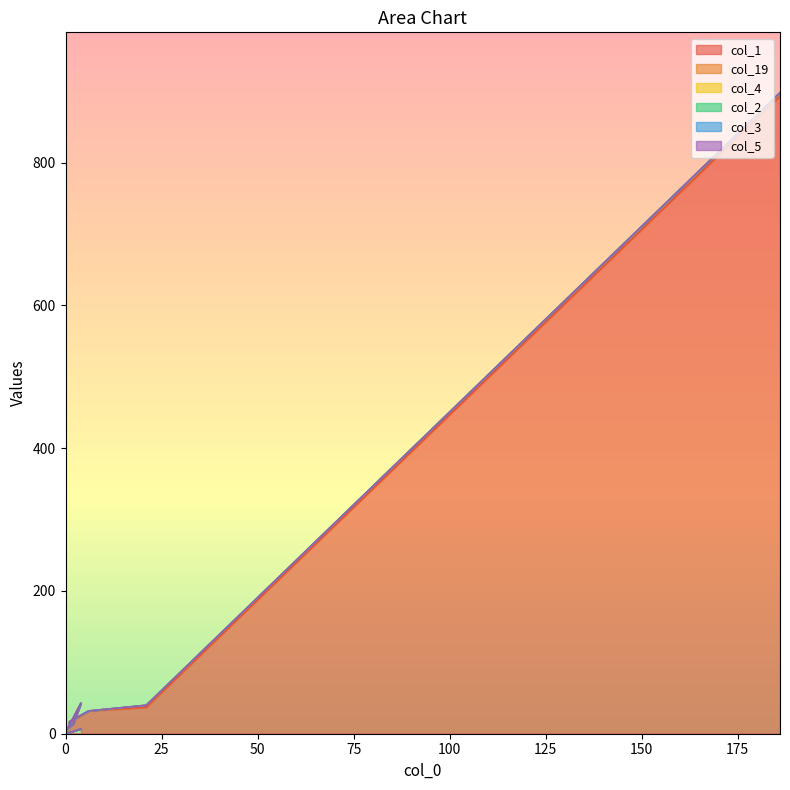

Which has a higher value, 3 or 8?

3